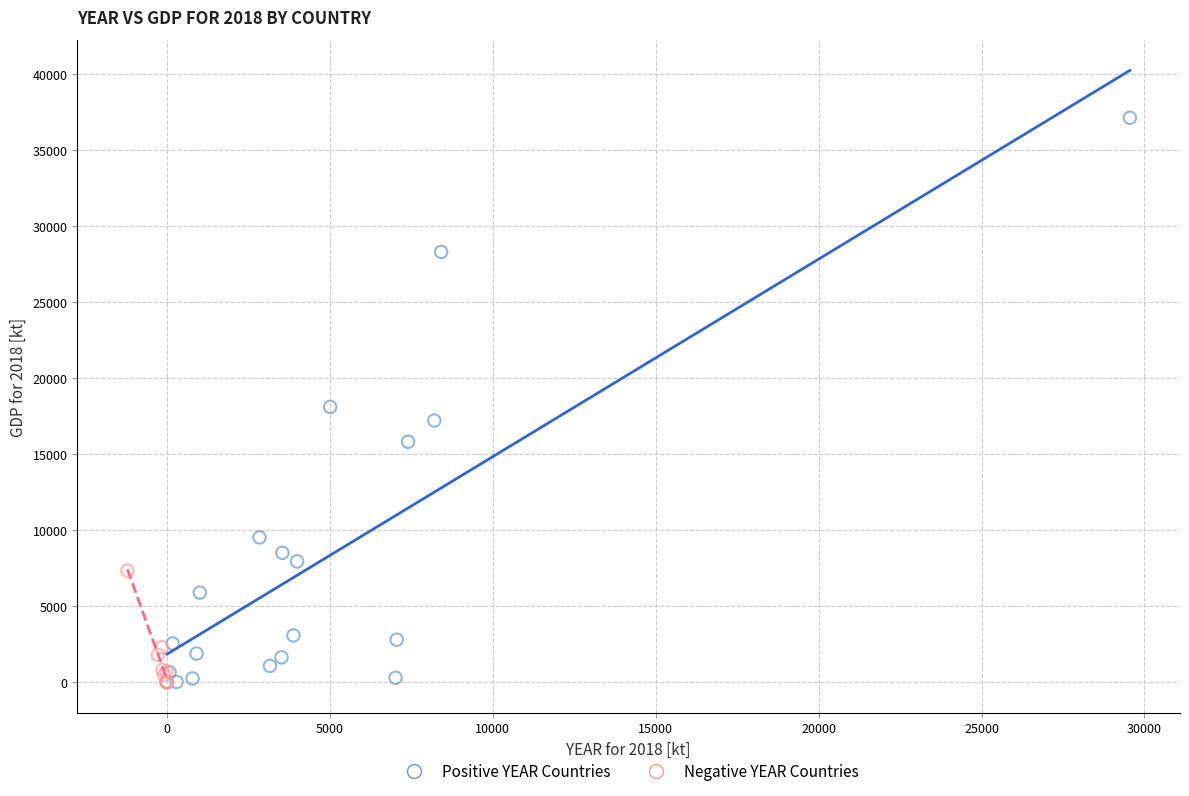

Which series reaches the maximum Y coordinate?

Positive YEAR Countries